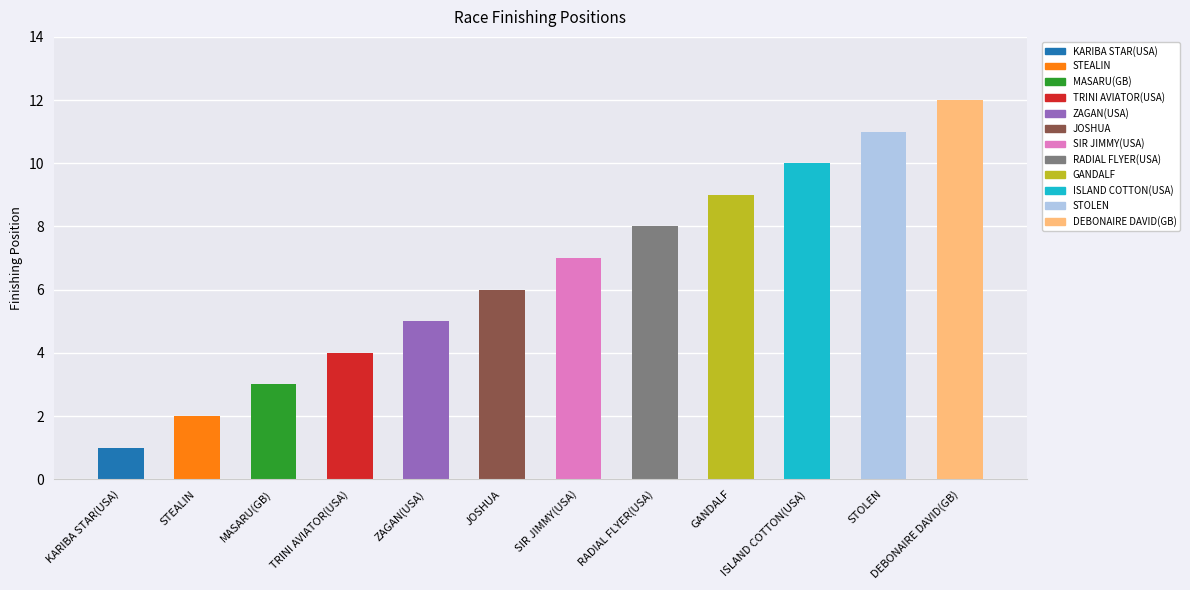

How many data points are less than 7?

6